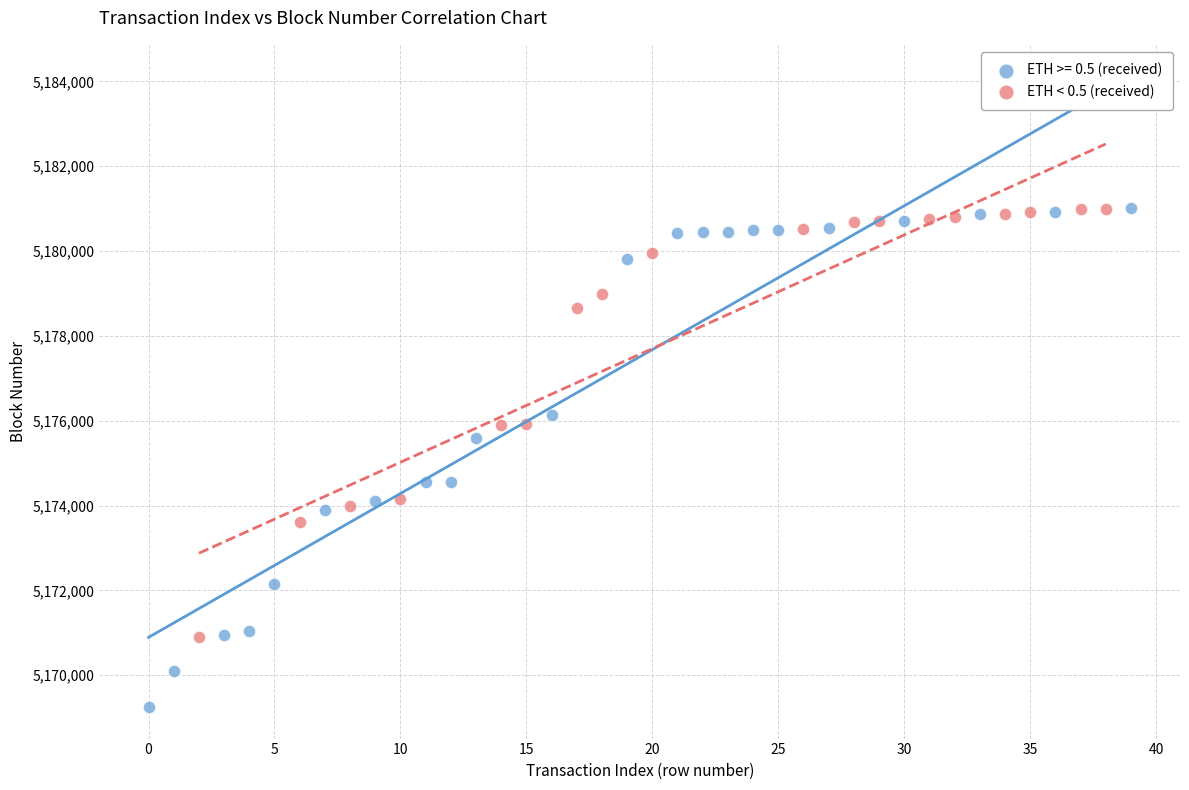

Which series reaches the minimum Y coordinate?

ETH >= 0.5 (received)